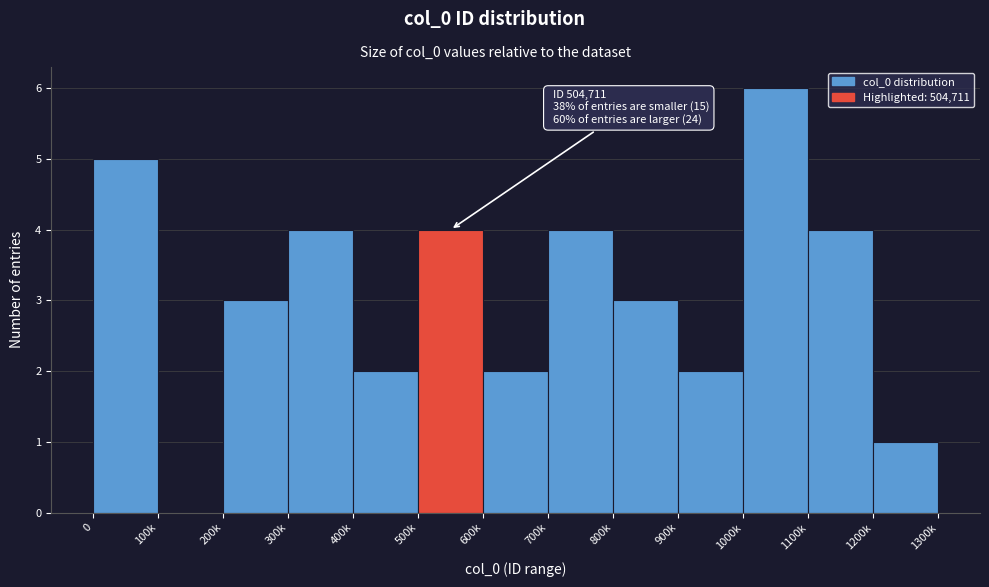

Reading left to right, what are all the values shown in this chart?

0=5	100k=0	200k=3	300k=4	400k=2	500k=4	600k=2	700k=4	800k=3	900k=2	1000k=6	1100k=4	1200k=1